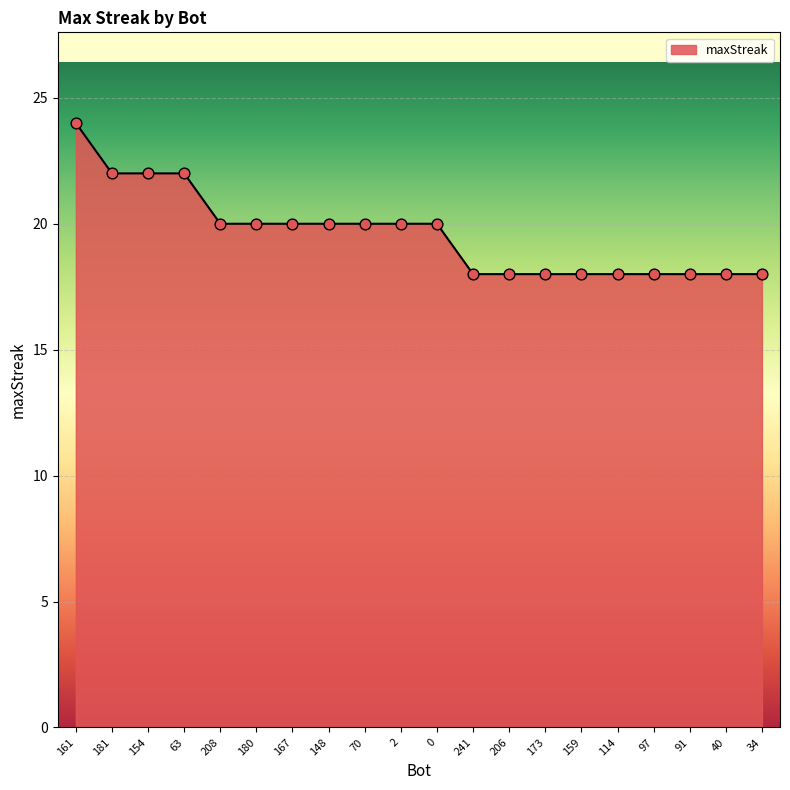

Between 181 and 241, which is larger?

181